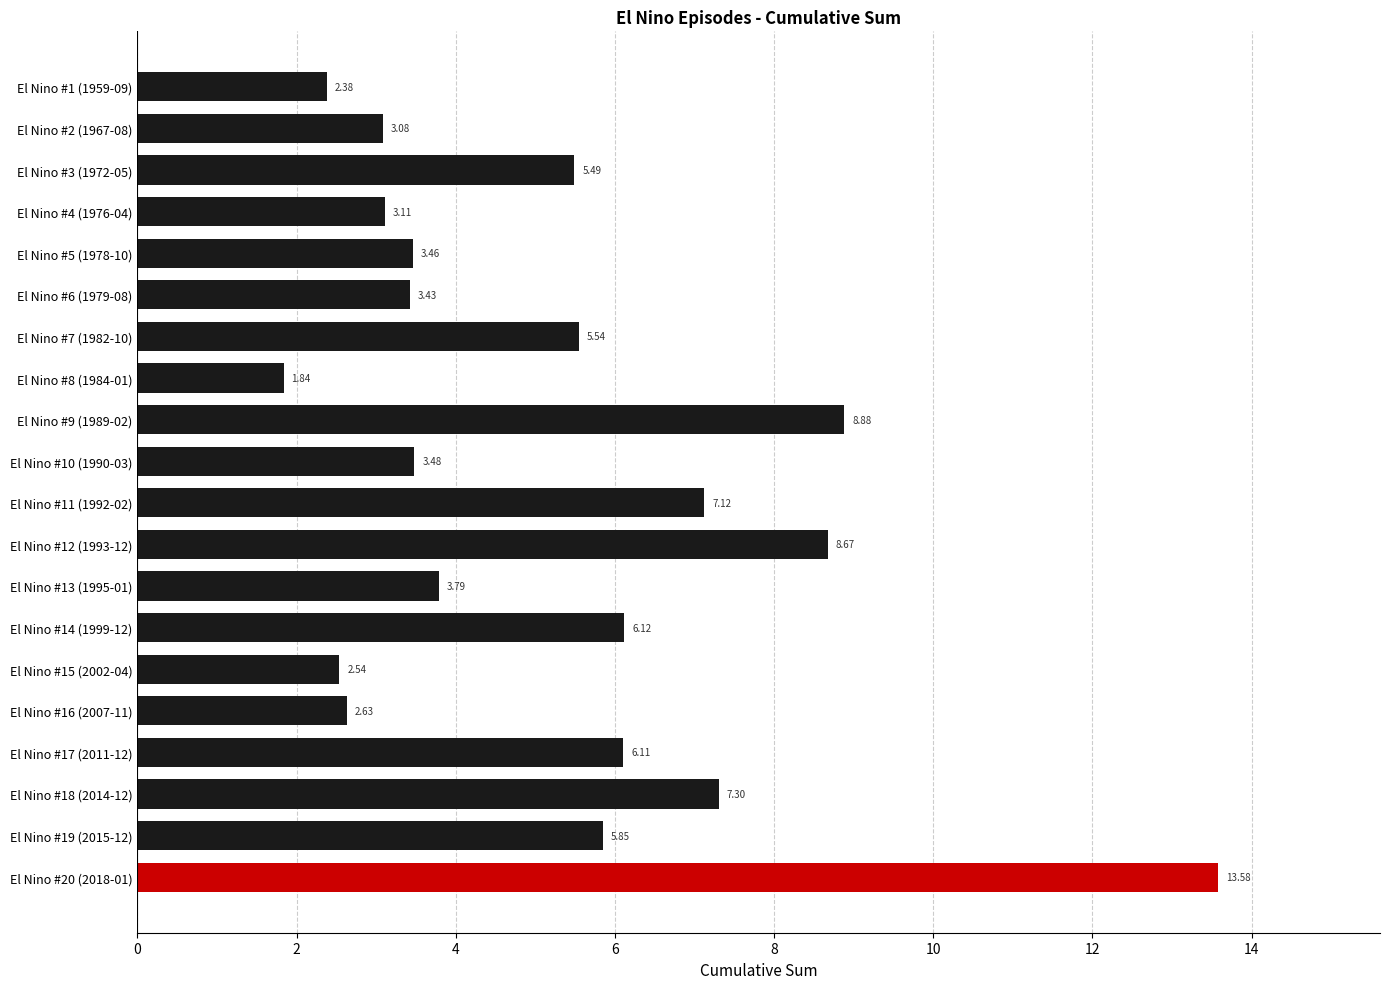

Rank the categories by value from highest to lowest.

El Nino #20 (2018-01), El Nino #9 (1989-02), El Nino #12 (1993-12), El Nino #18 (2014-12), El Nino #11 (1992-02), El Nino #14 (1999-12), El Nino #17 (2011-12), El Nino #19 (2015-12), El Nino #7 (1982-10), El Nino #3 (1972-05), El Nino #13 (1995-01), El Nino #10 (1990-03), El Nino #5 (1978-10), El Nino #6 (1979-08), El Nino #4 (1976-04), El Nino #2 (1967-08), El Nino #16 (2007-11), El Nino #15 (2002-04), El Nino #1 (1959-09), El Nino #8 (1984-01)